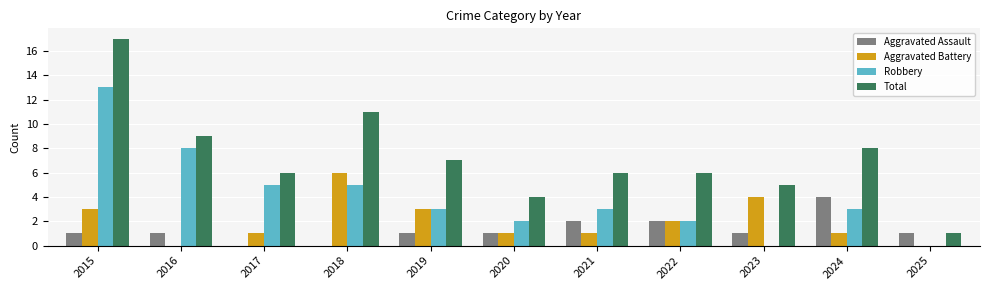

What are all the series names shown in the legend?

Aggravated Assault, Aggravated Battery, Robbery, Total